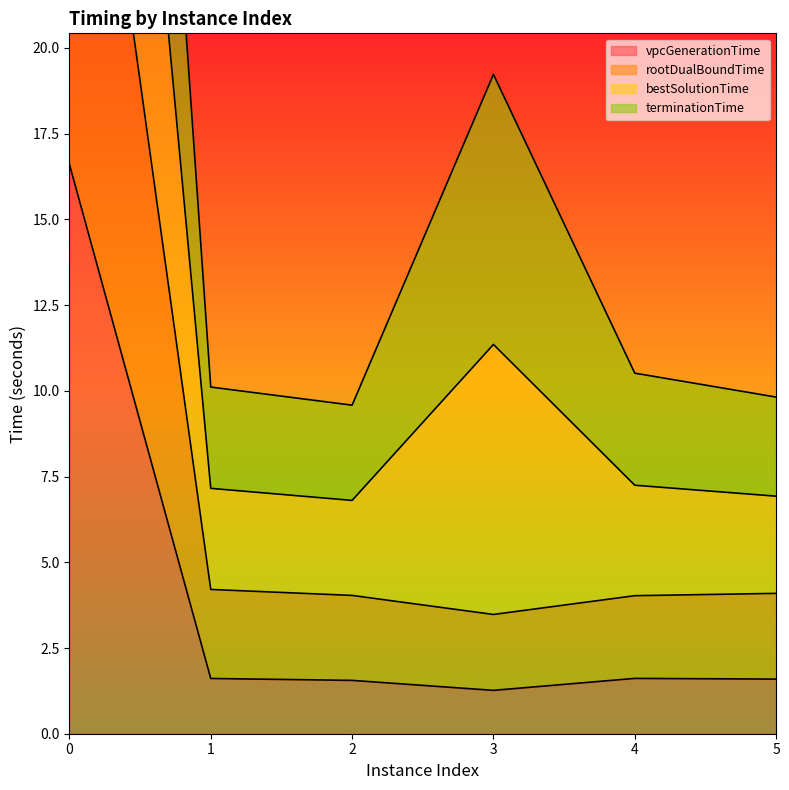

Is the value of bestSolutionTime at 3 greater than the value of vpcGenerationTime at 4?

Yes